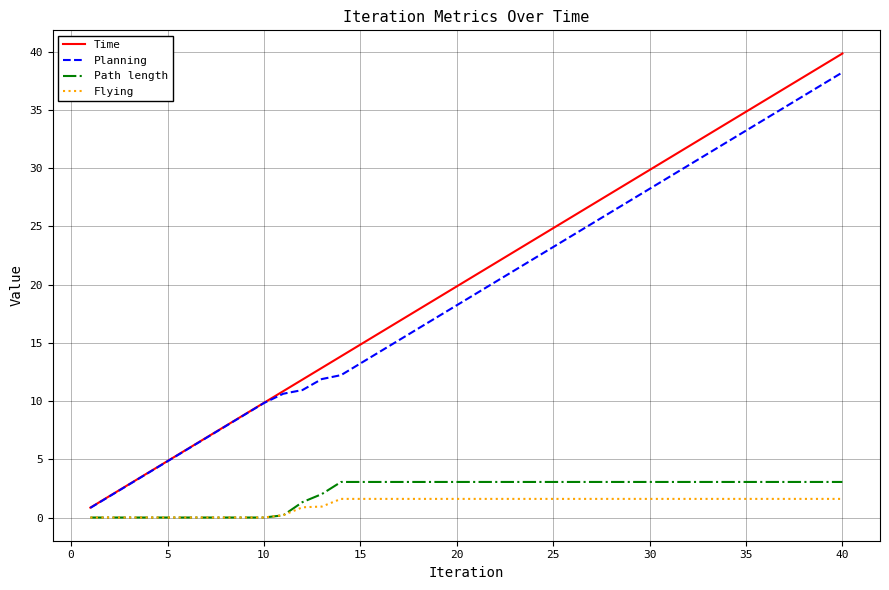

What is the difference between the maximum and minimum values in the Time series?

39.0